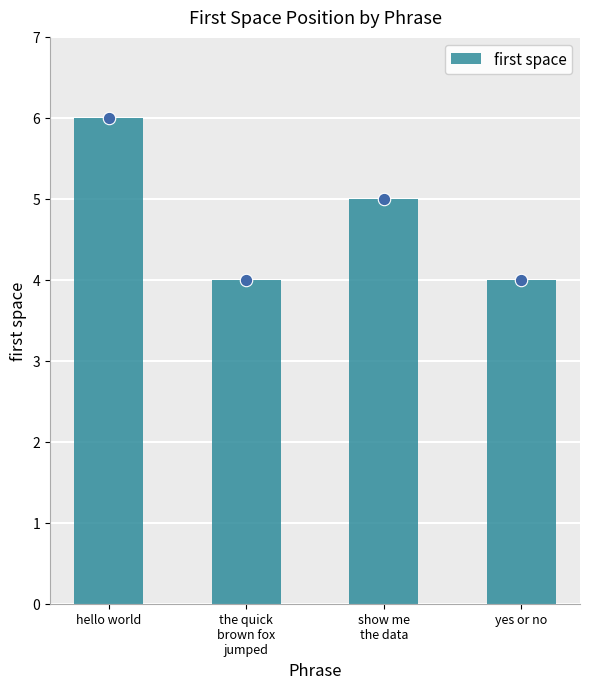

Approximately how many times larger is the value at yes or no compared to hello world?

0.7